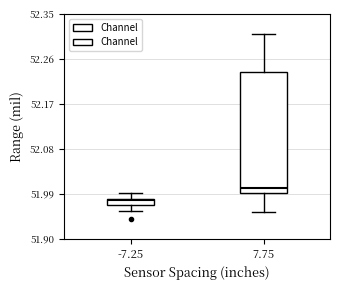

Which box has the highest median line?

7.75